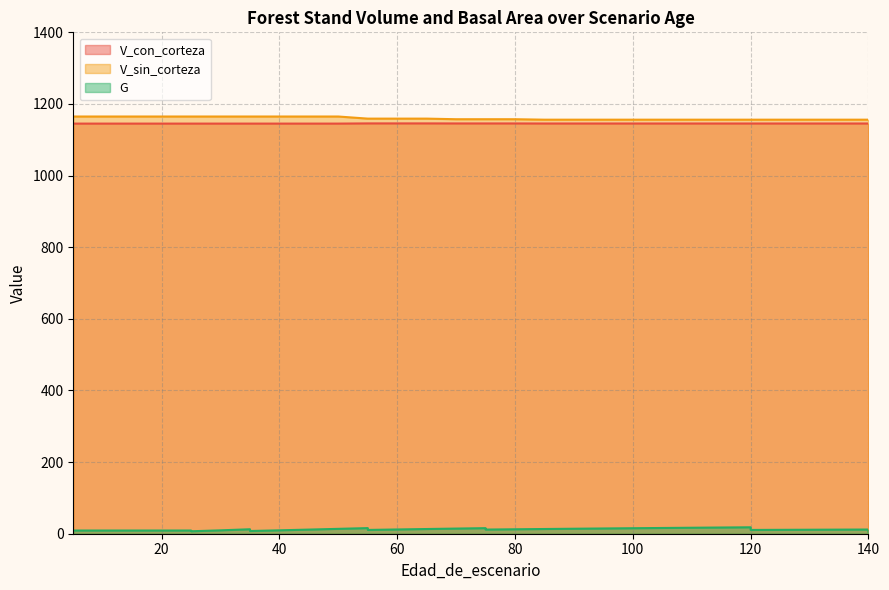

What is the difference between the maximum and minimum values in the V_sin_corteza series?

8.8